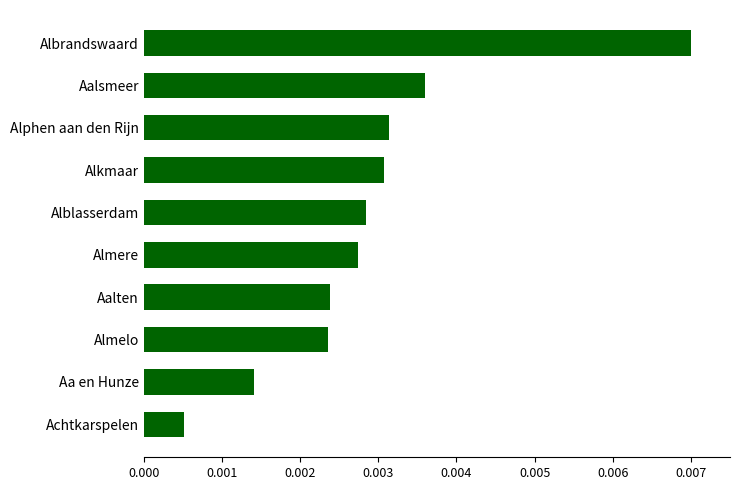

Are the bars grouped side by side (vs. stacked)?

No